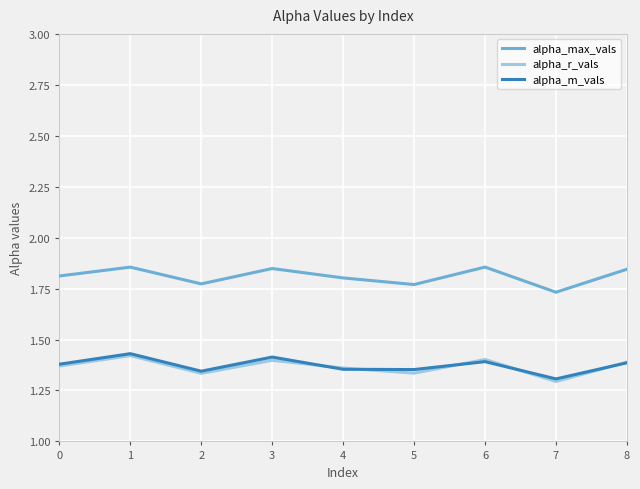

Which series has the largest total across all categories?

alpha_max_vals